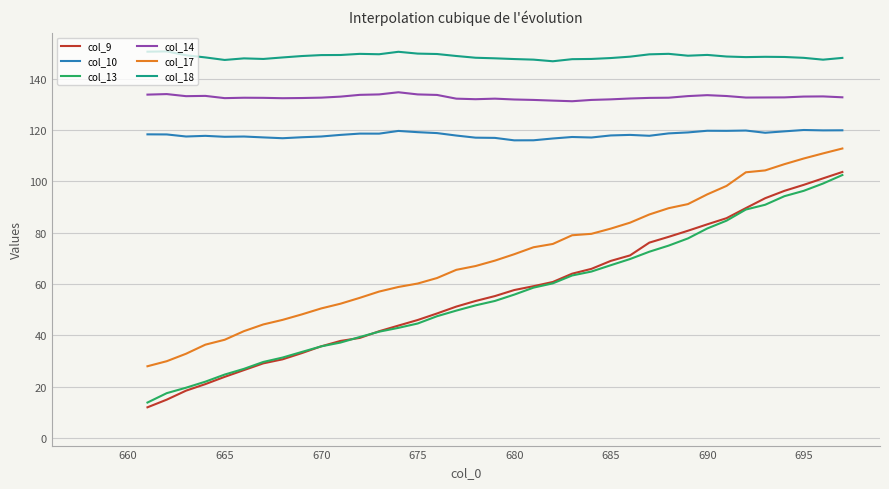

How many values in the col_18 series exceed 148?

28